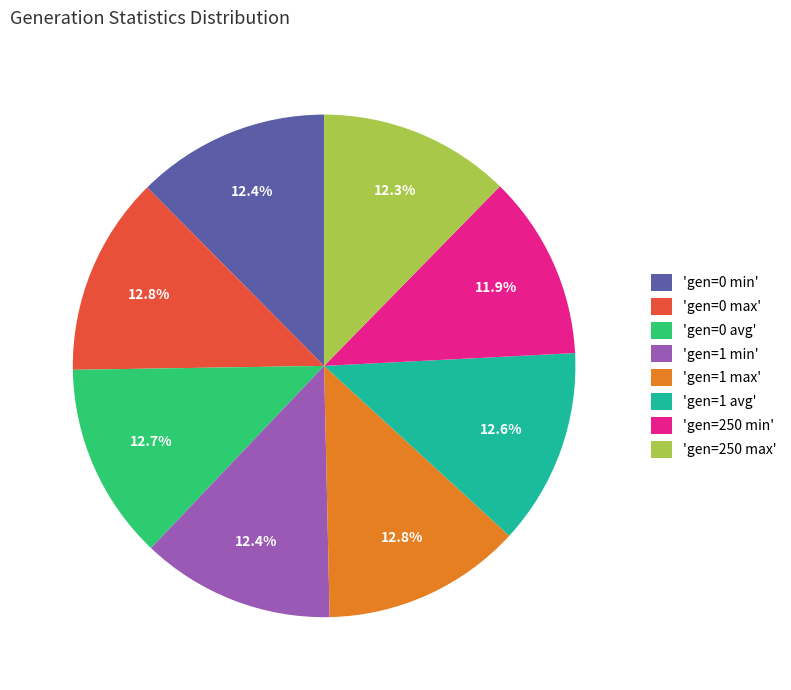

What is the total percentage of 'gen=0 max' and 'gen=0 avg'?

25.5%